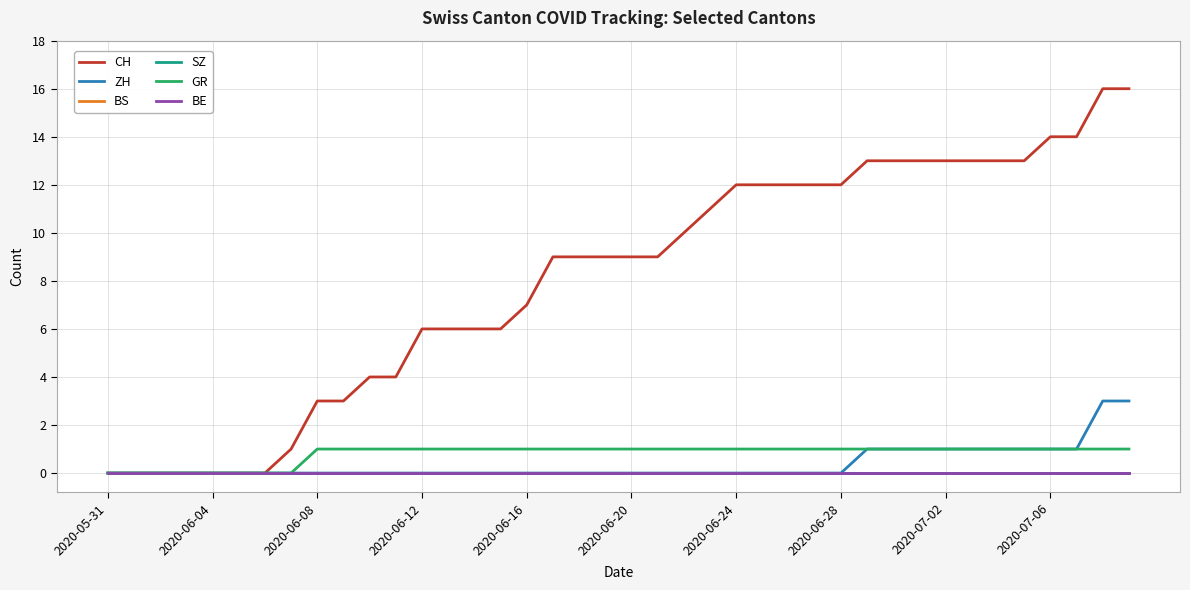

Does the chart have visible grid lines?

Yes